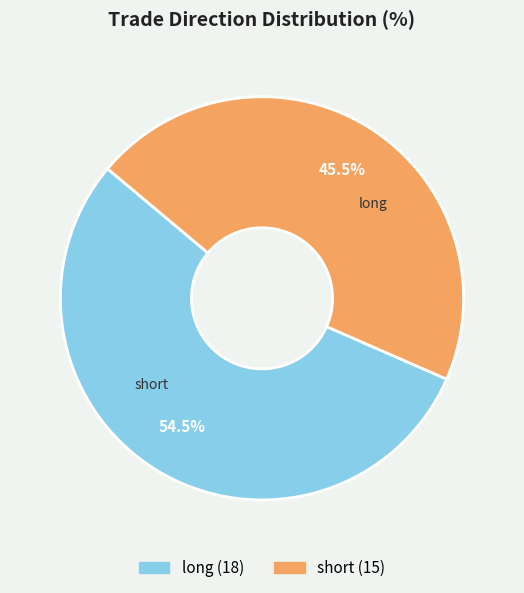

How many segments does this pie chart have?

2